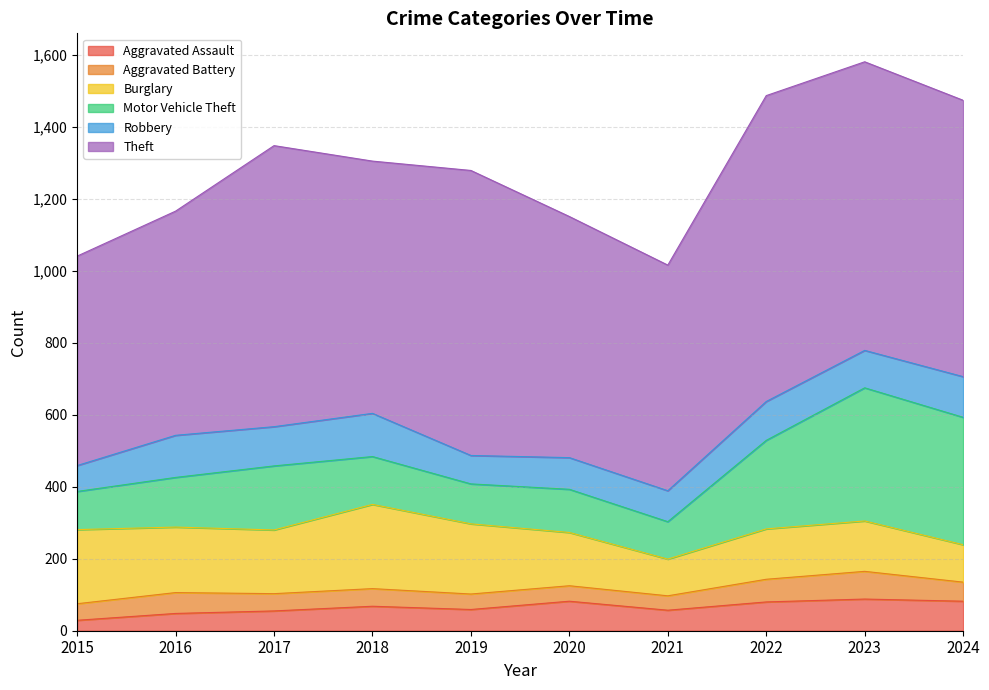

Which category has the lowest value in the Motor Vehicle Theft series?

2021